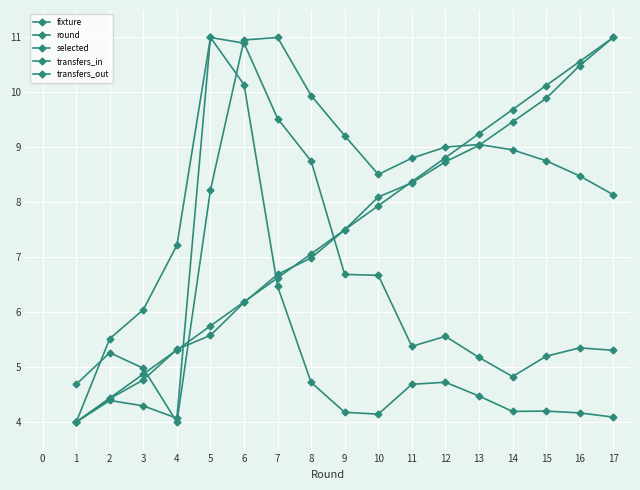

Does the chart have visible grid lines?

Yes